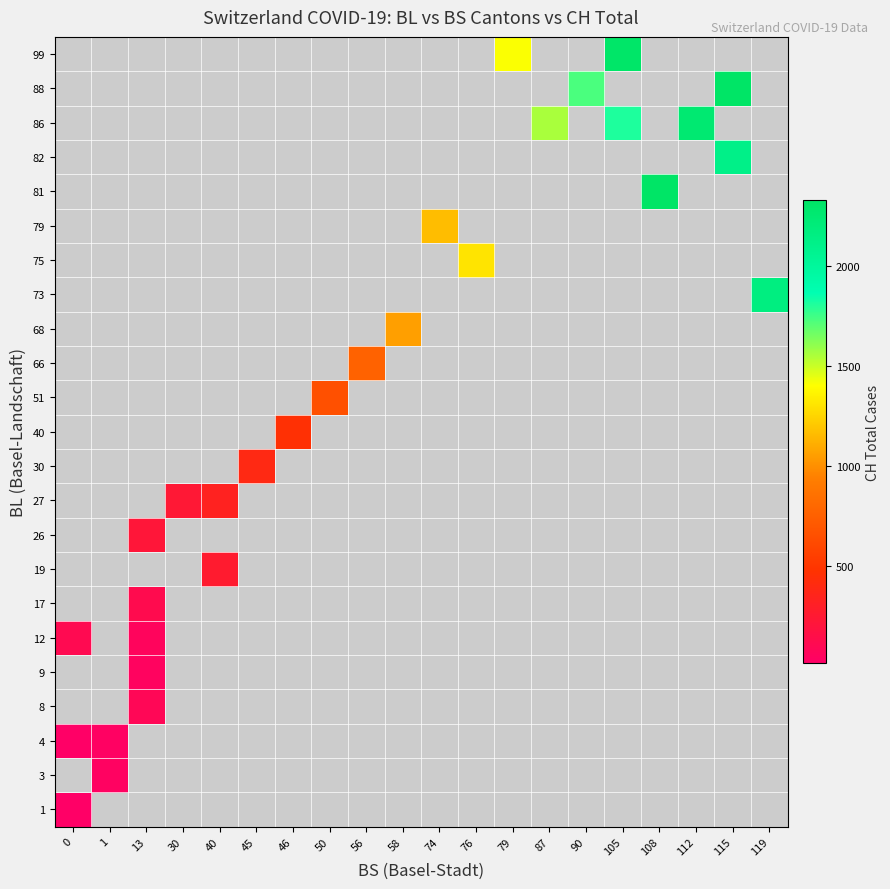

List the series in order of their peak value, lowest first.

1, 3, 4, 8, 9, 12, 17, 19, 26, 27, 30, 40, 51, 66, 68, 73, 75, 79, 81, 82, 86, 88, 99